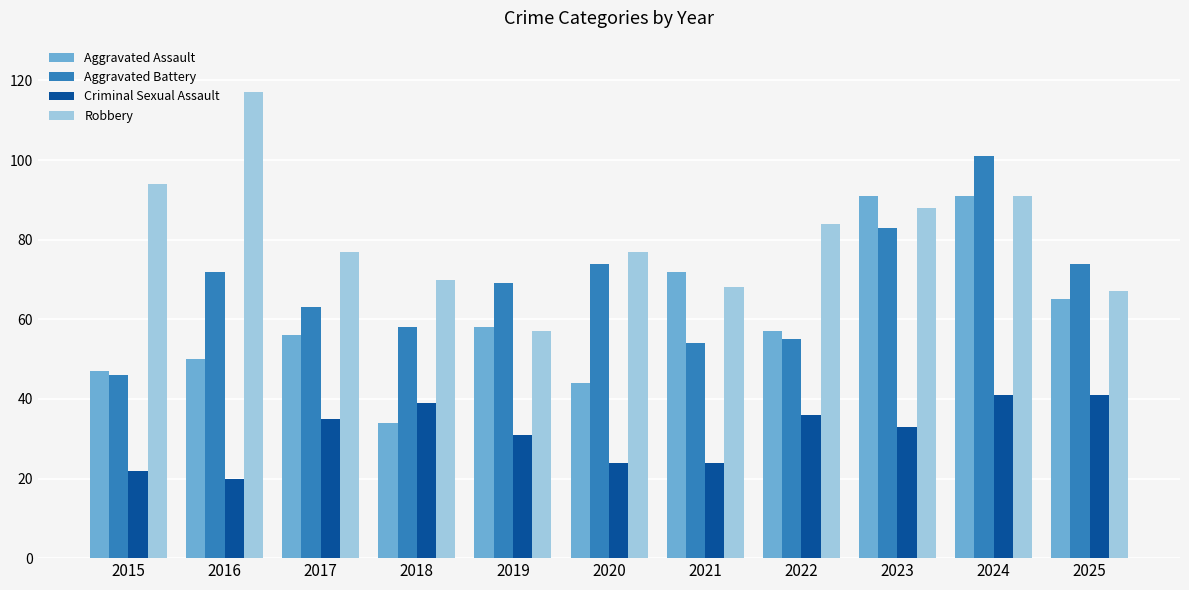

At which label does Aggravated Battery reach its peak?

2024